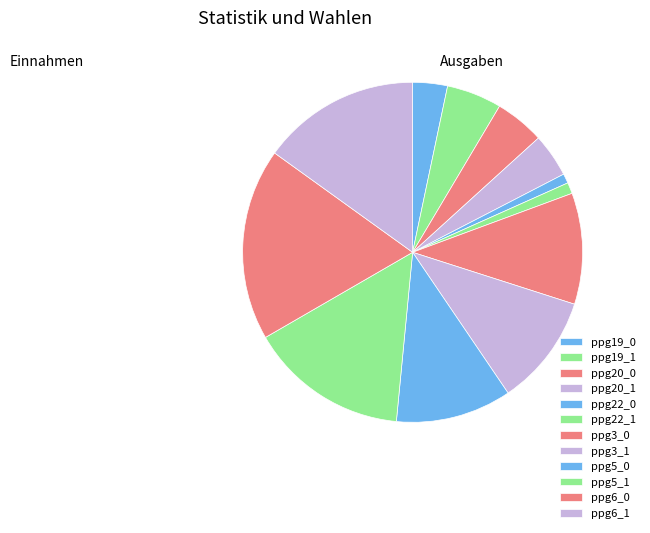

Does ppg22_0 represent more than half of the total?

No